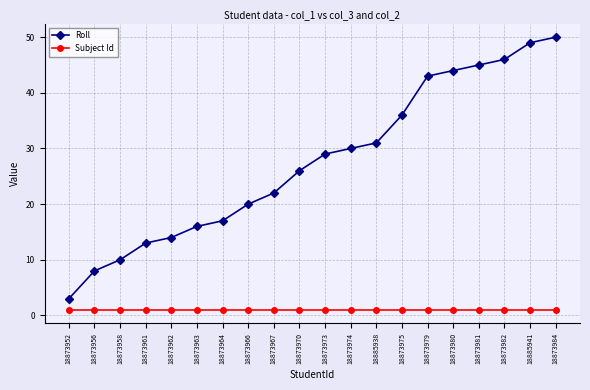

Reading left to right, what are all the values shown in this chart?

Roll: 3	8	10	13	14	16	17	20	22	26	29	30	31	36	43	44	45	46	49	50
Subject Id: 1	1	1	1	1	1	1	1	1	1	1	1	1	1	1	1	1	1	1	1